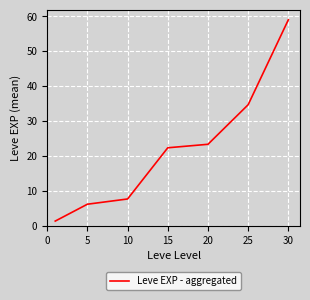

True or false: there are more than 1 points higher than both neighbors.

False